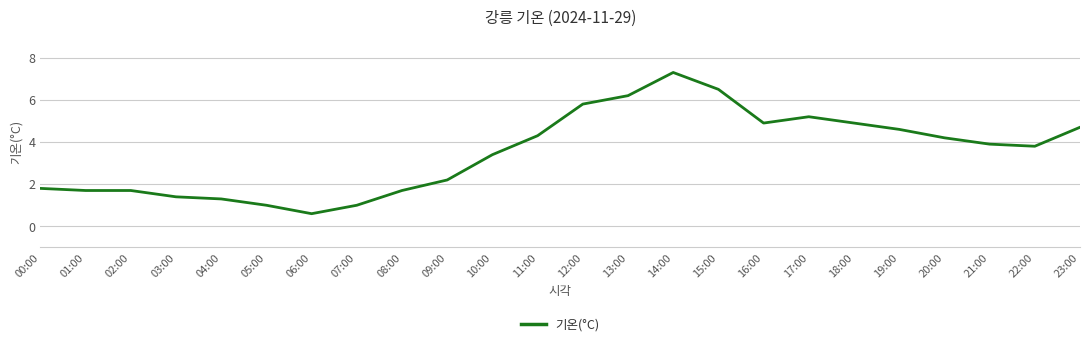

At which category does the chart reach its minimum across all series?

06:00